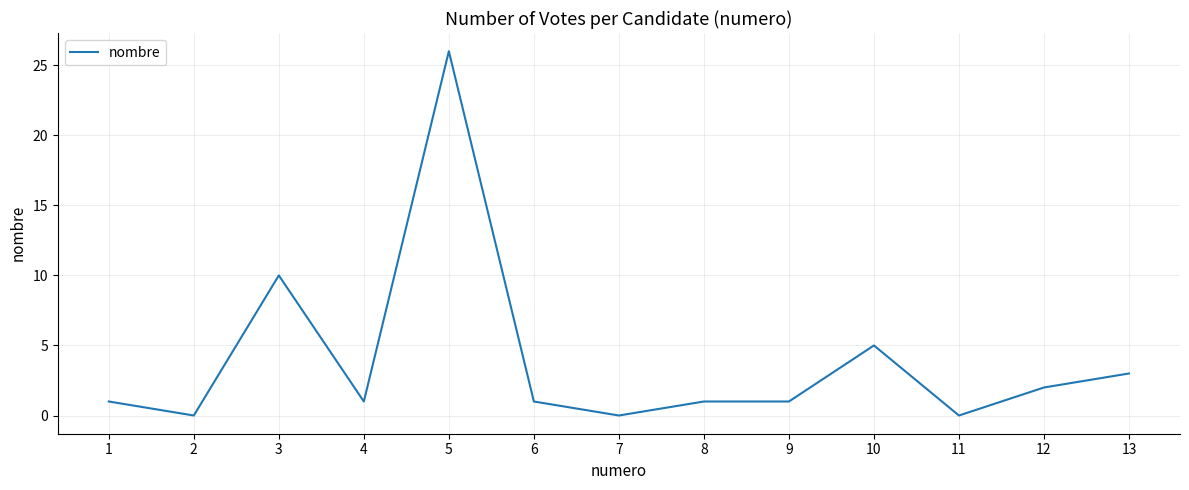

What is the maximum value shown in the chart?

26